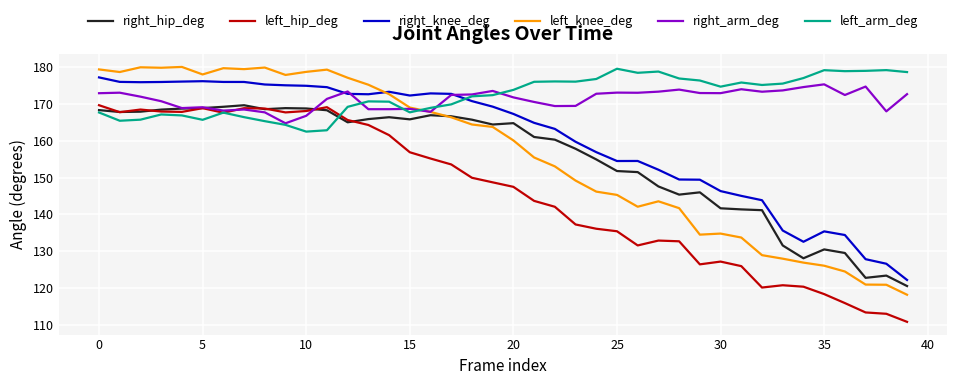

What is the difference between the maximum and minimum values in the right_hip_deg series?

49.0